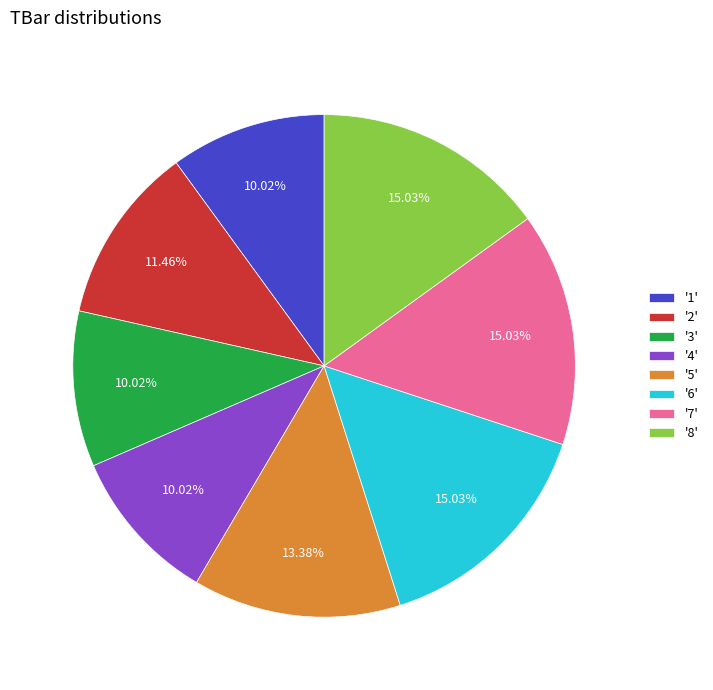

Do '7' and '2' together represent more than half of the pie?

No